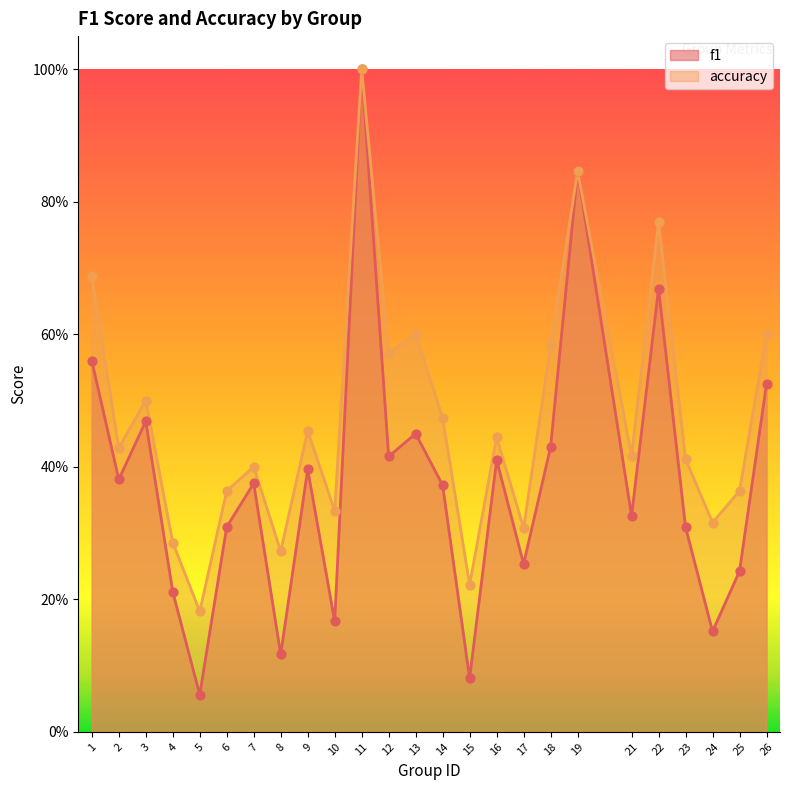

Is the value of accuracy at 22 greater than the value of f1 at 3?

Yes